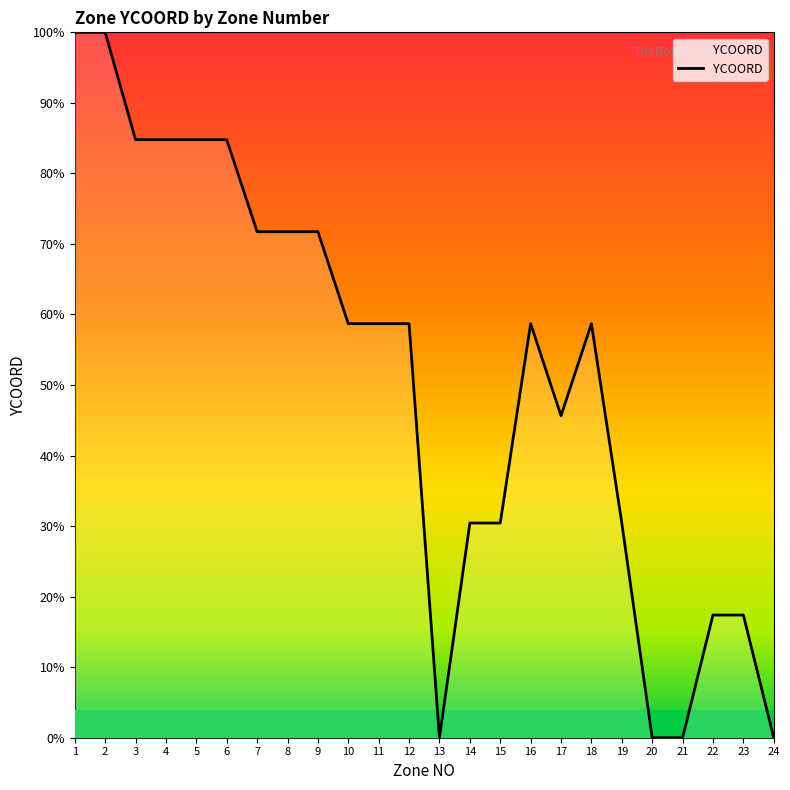

What is the average value?

50.8